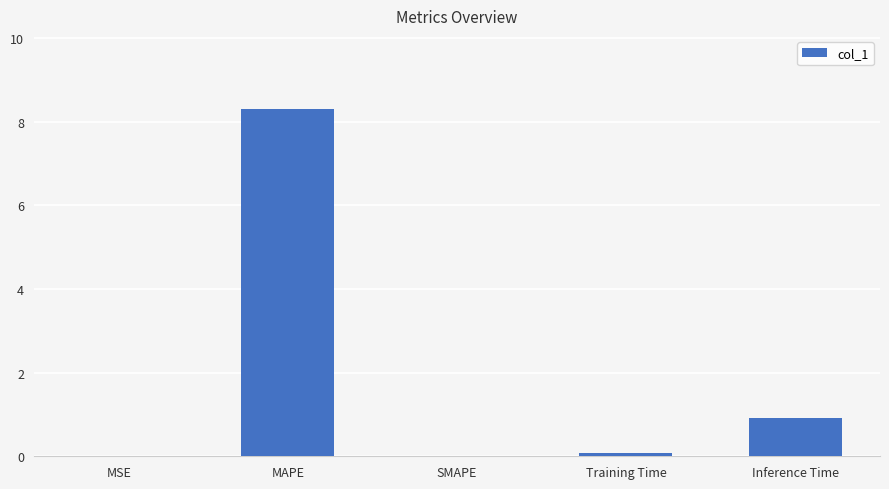

The chart shows a value of 0.0 at MSE. True or false?

True